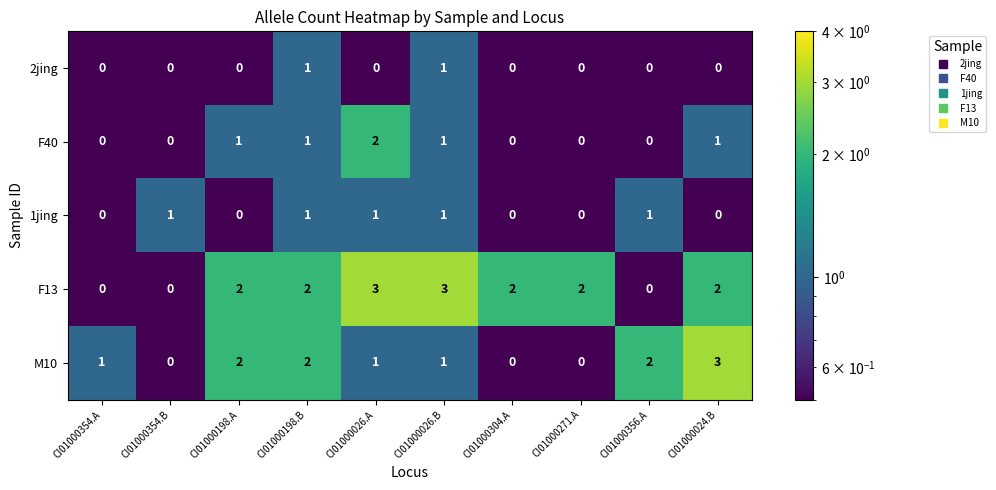

Between CI01000026.A and CI01000271.A, which series saw the biggest shift?

F40